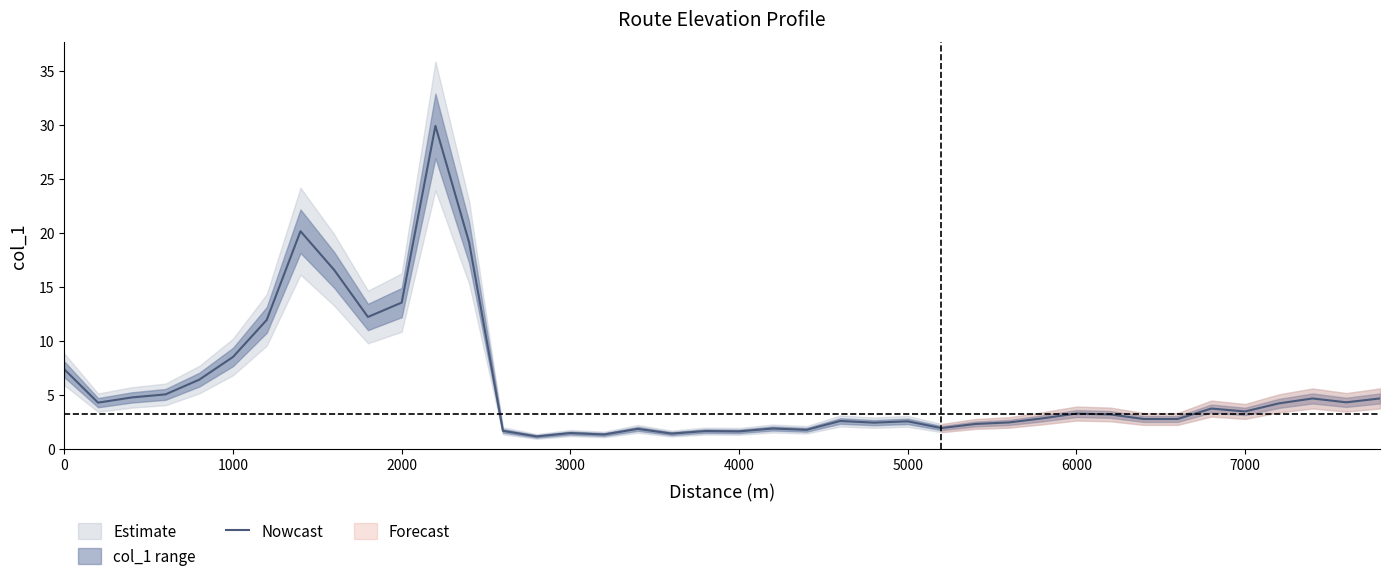

How many points are lower than both their immediate neighbors (excluding endpoints)?

12